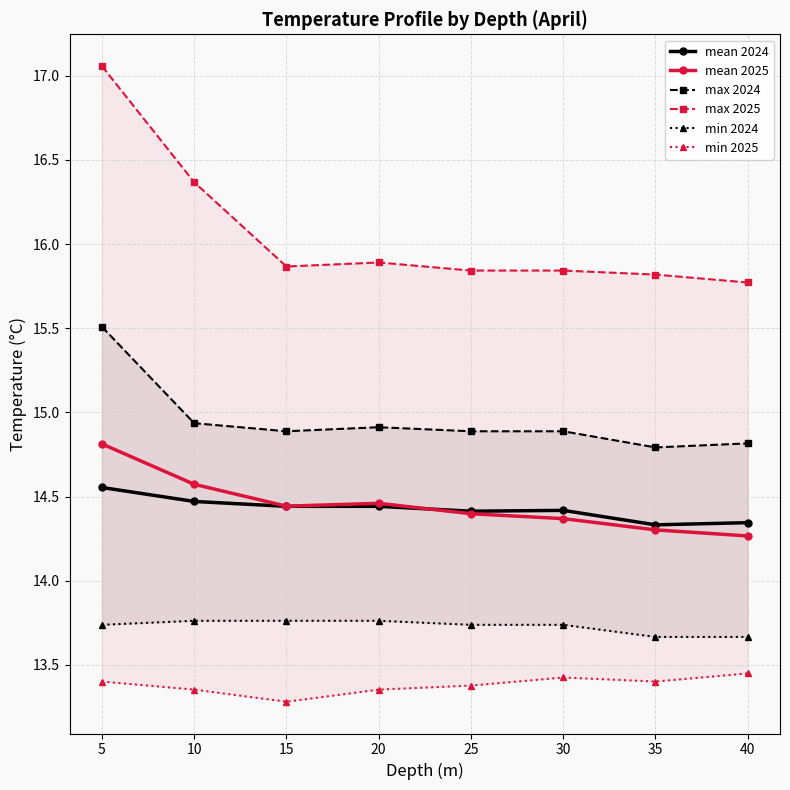

After their last crossing, which series has the higher values: mean 2024 or mean 2025?

mean 2024